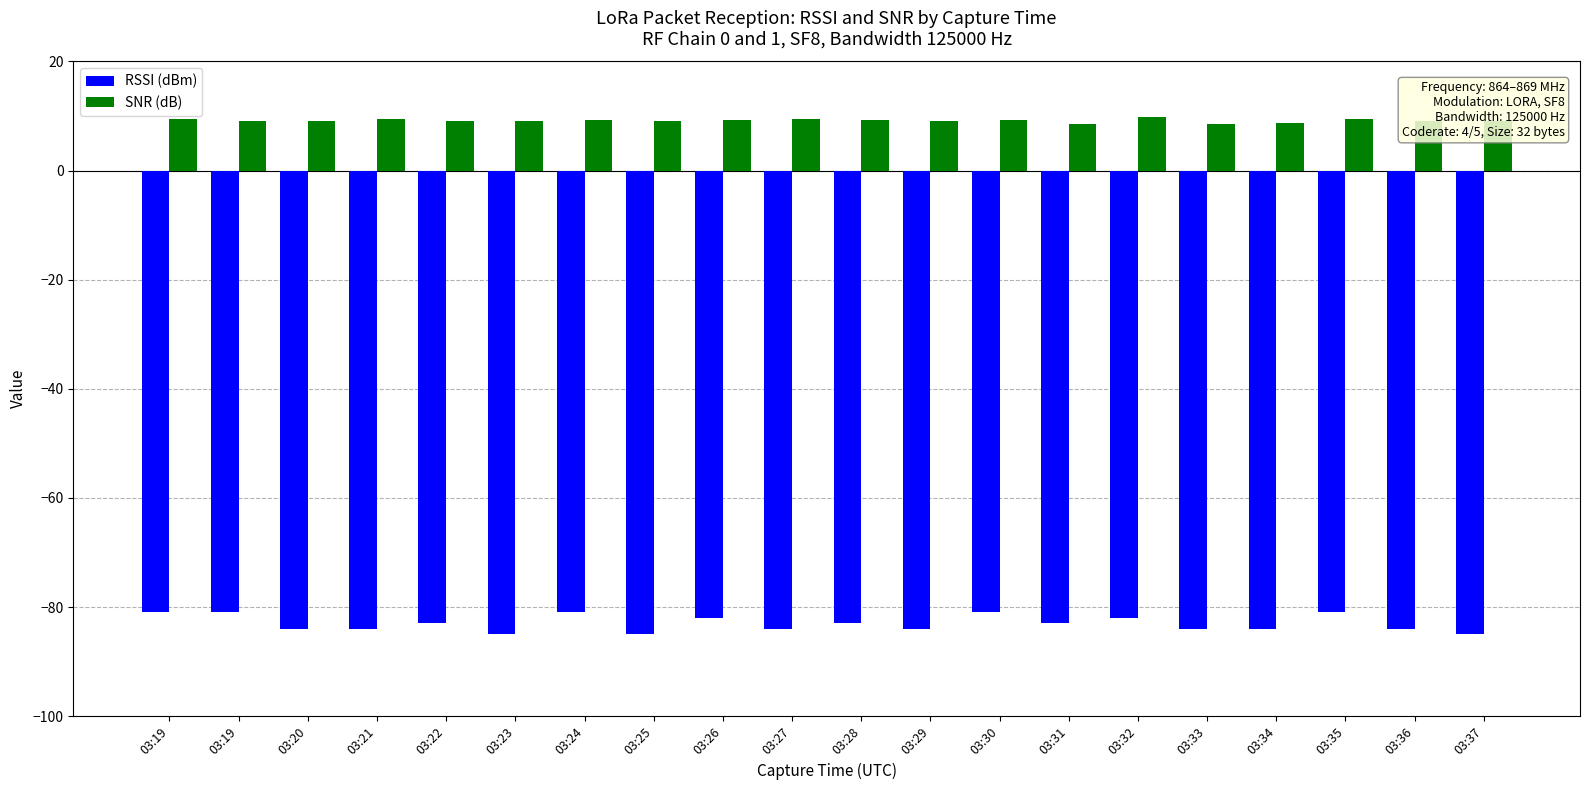

At which label does SNR (dB) first exceed 9?

03:19